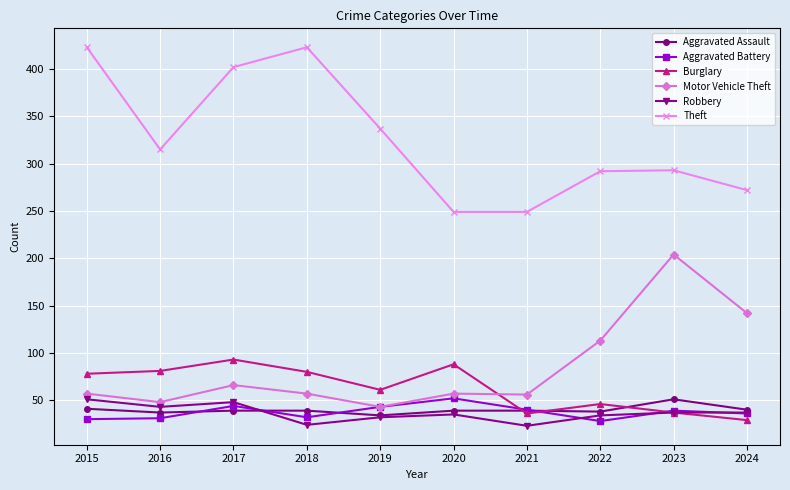

Does the chart display data point markers on the line(s)?

Yes